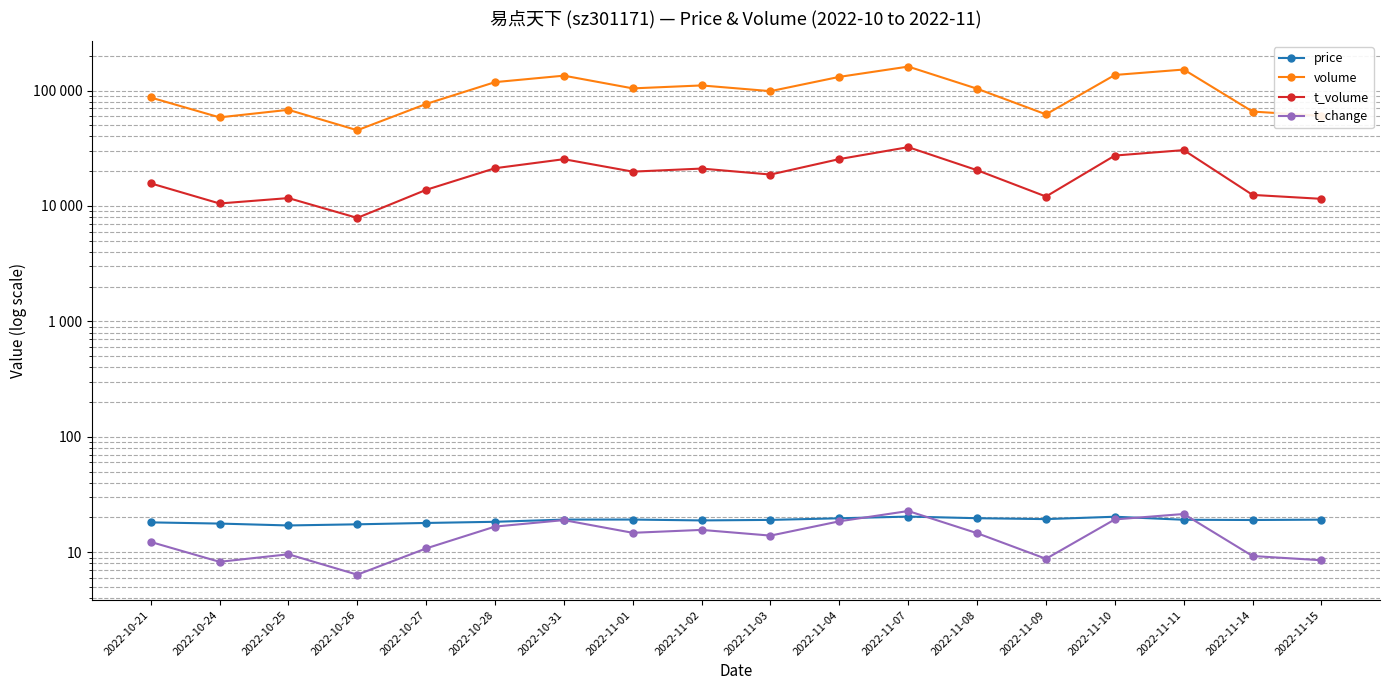

Is the value of price at 2022-10-26 greater than the value of t_volume at 2022-11-08?

No